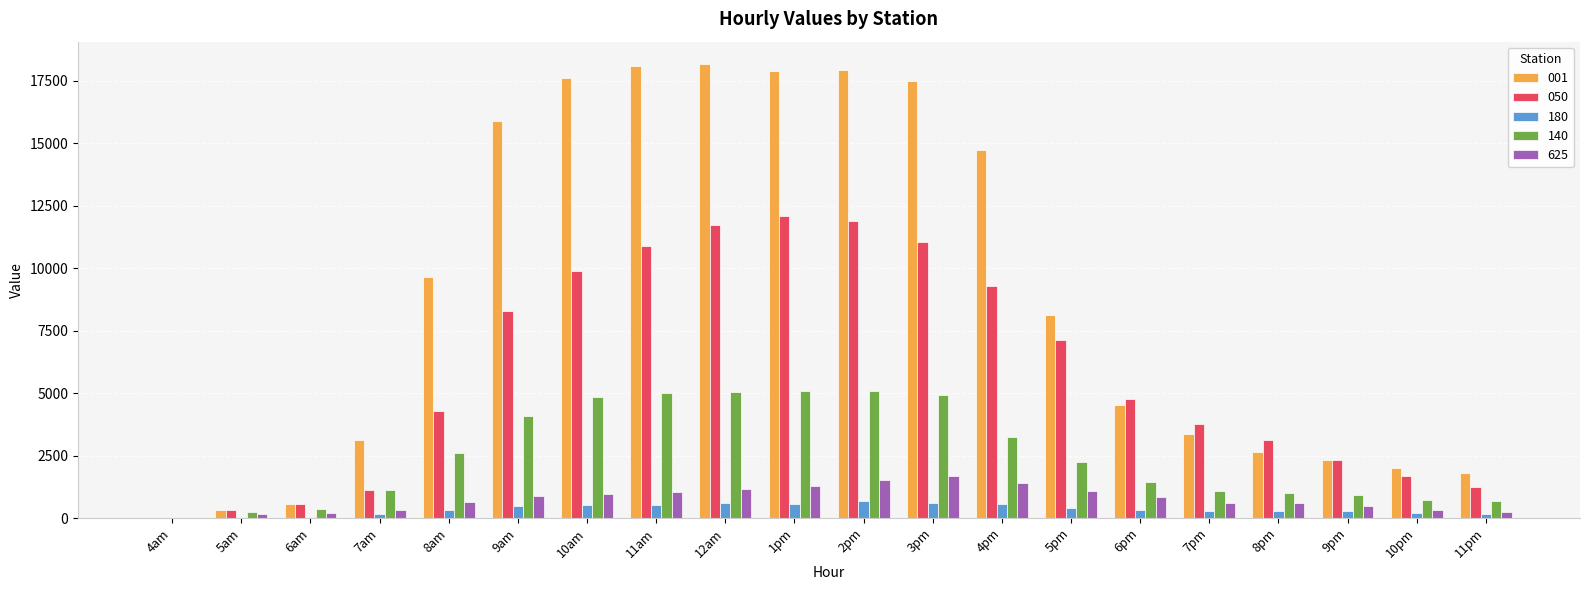

The value of 001 at 4am is 0.0. True or false?

True